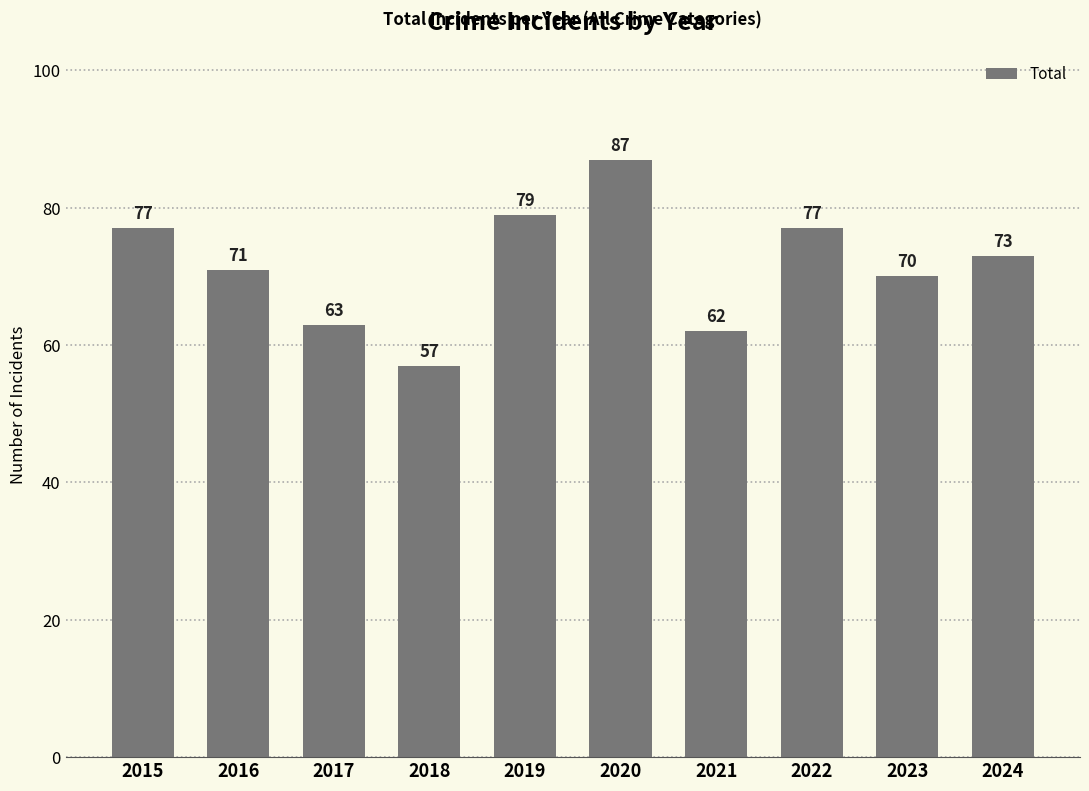

What is the difference between the values at 2024 and 2021?

11